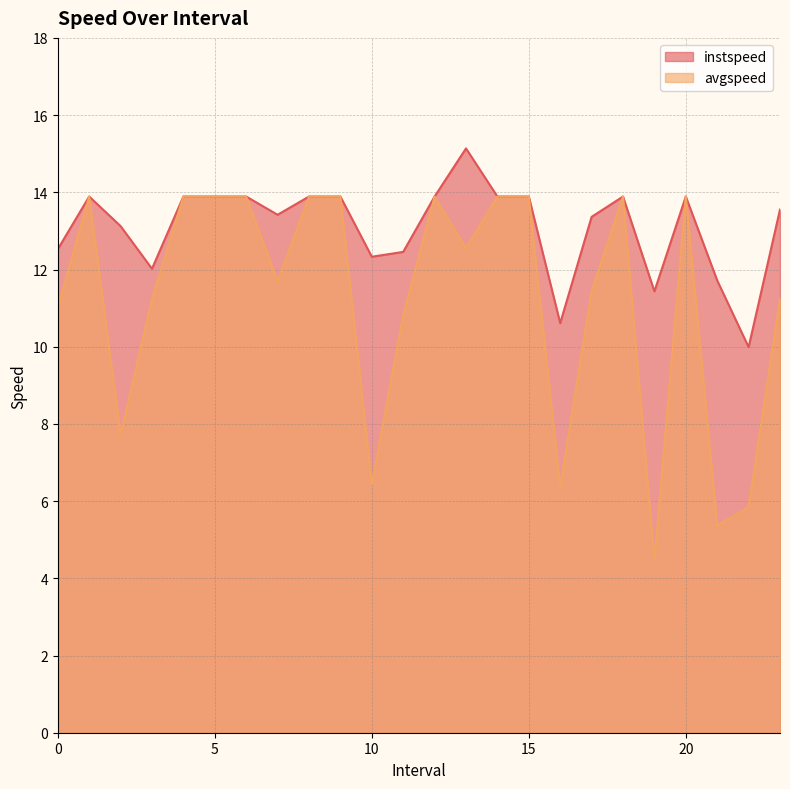

Reading left to right, extract all data points from this chart.

instspeed: 0.0=12.5	1.0=13.9	2.0=13.1	3.0=12.0	4.0=13.9	5.0=13.9	6.0=13.9	7.0=13.4	8.0=13.9	9.0=13.9	10.0=12.3	11.0=12.5	12.0=13.9	13.0=15.1	14.0=13.9	15.0=13.9	16.0=10.6	17.0=13.4	18.0=13.9	19.0=11.4	20.0=13.9	21.0=11.7	22.0=10.0	23.0=13.6
avgspeed: 0.0=11.0	1.0=13.9	2.0=7.7	3.0=11.2	4.0=13.9	5.0=13.9	6.0=13.9	7.0=11.7	8.0=13.9	9.0=13.9	10.0=6.4	11.0=10.8	12.0=13.9	13.0=12.5	14.0=13.9	15.0=13.9	16.0=6.4	17.0=11.4	18.0=13.9	19.0=4.5	20.0=13.9	21.0=5.4	22.0=5.8	23.0=11.2